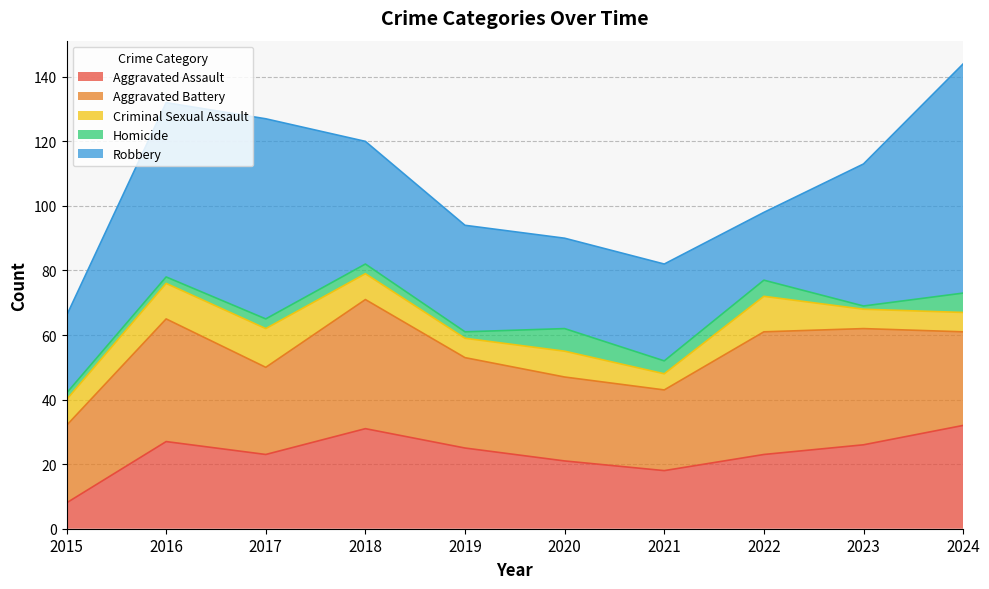

How many data points in Criminal Sexual Assault are less than 8?

4